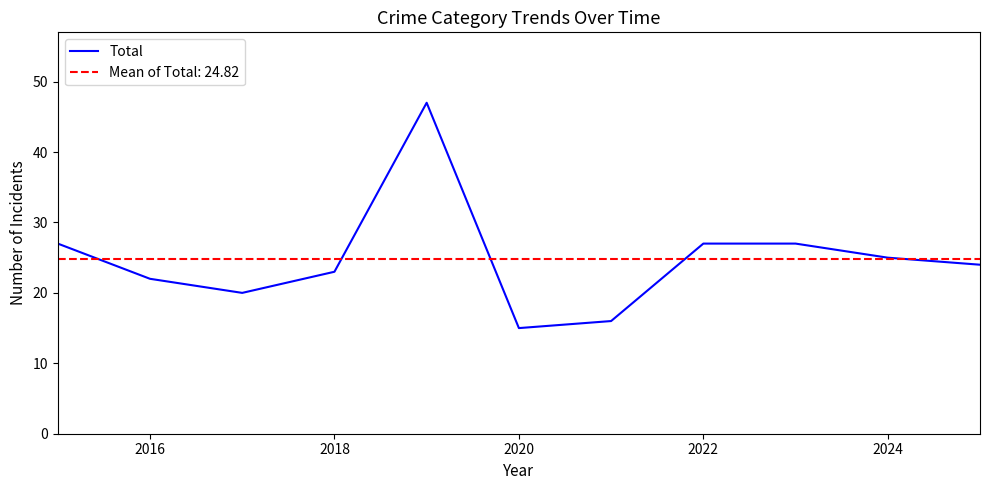

True or false: Total has a value of 7 at 2020.

False